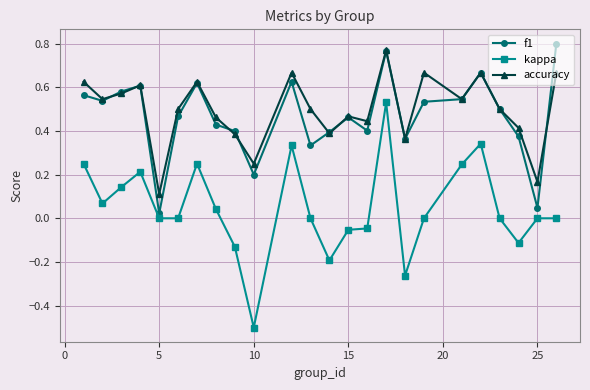

What is the minimum value shown in the chart?

-0.5